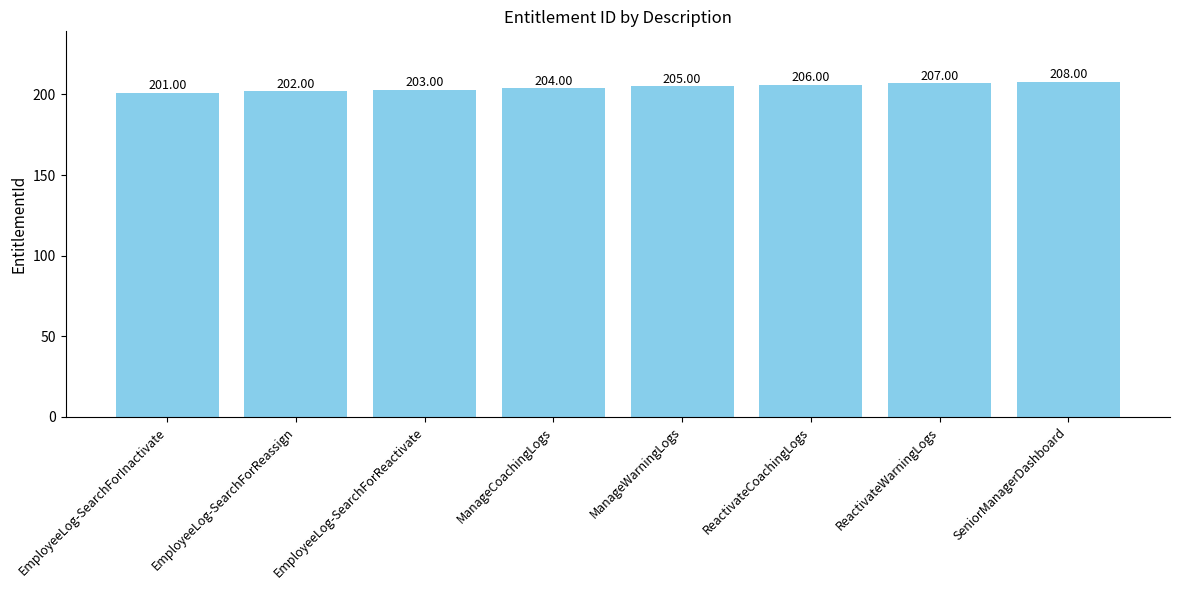

Where is the data nearest to the value 204?

ManageCoachingLogs